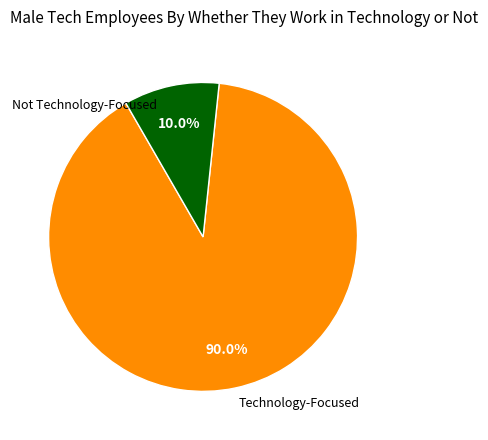

How many segments does this pie chart have?

2